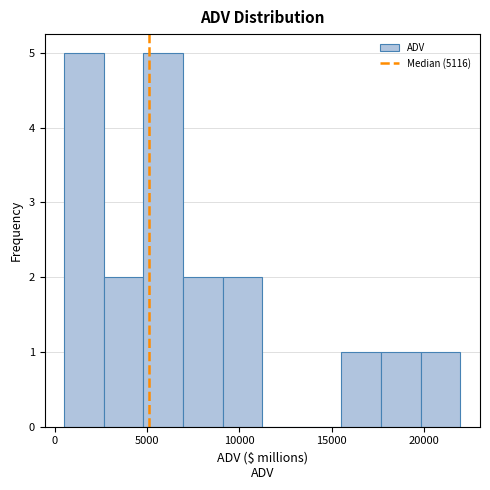

Reading left to right, transcribe this chart: for each bar, give the range it covers on the x-axis and its height. Neither the bar edges nor the heights are printed on the chart, so give them approximately, as read against the axes.

500 to 2500: 5
2500 to 5000: 2
5000 to 7000: 5
7000 to 9000: 2
9000 to 11000: 2
11000 to 13500: 0
13500 to 15500: 0
15500 to 17500: 1
17500 to 20000: 1
20000 to 22000: 1